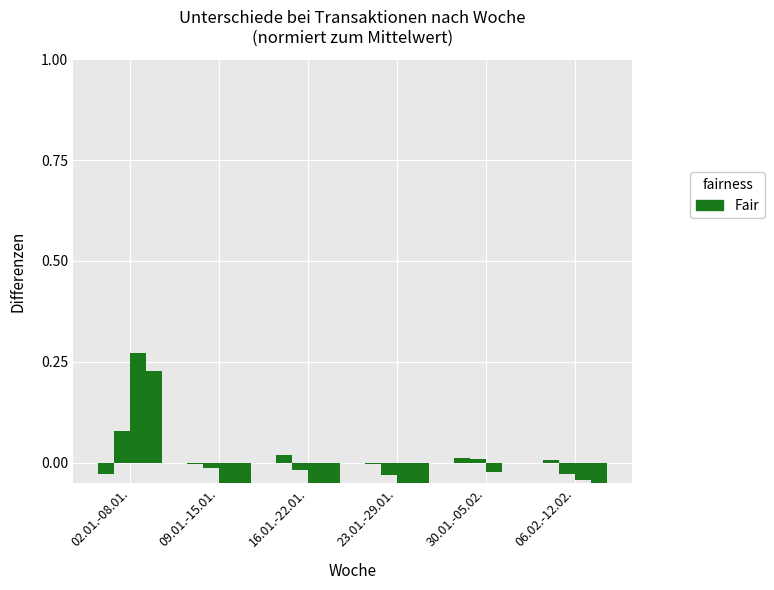

How many bars are there in total?

24